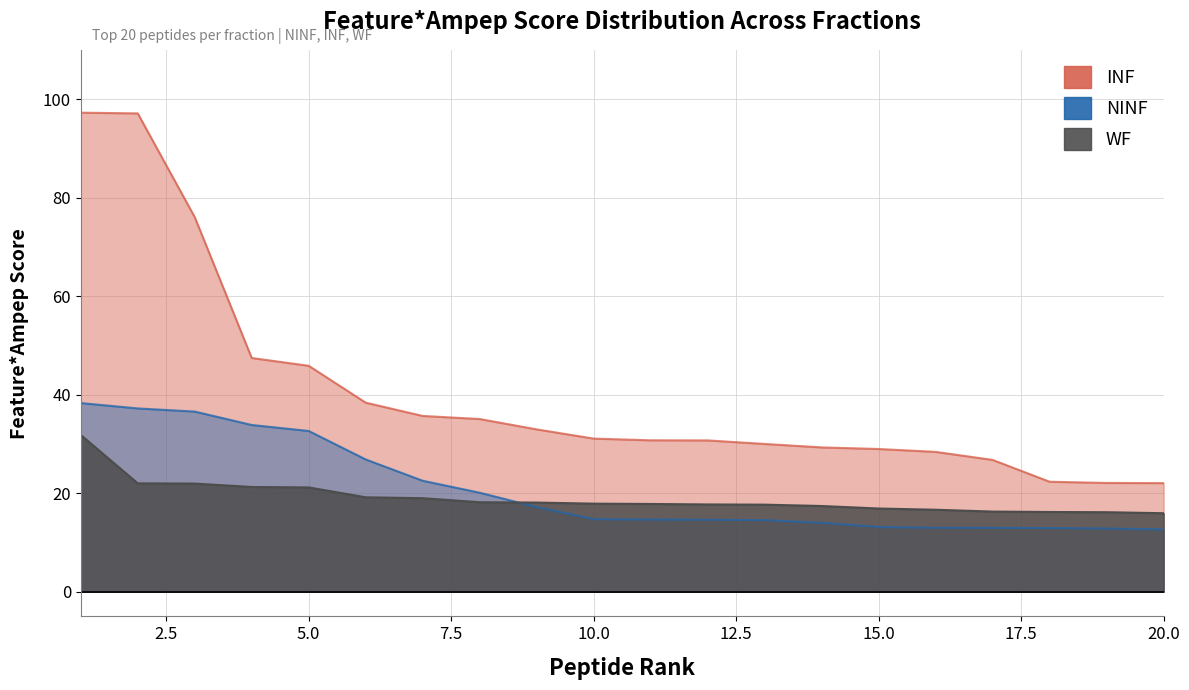

What is the spread (max minus min) of values at 15.0?

15.8